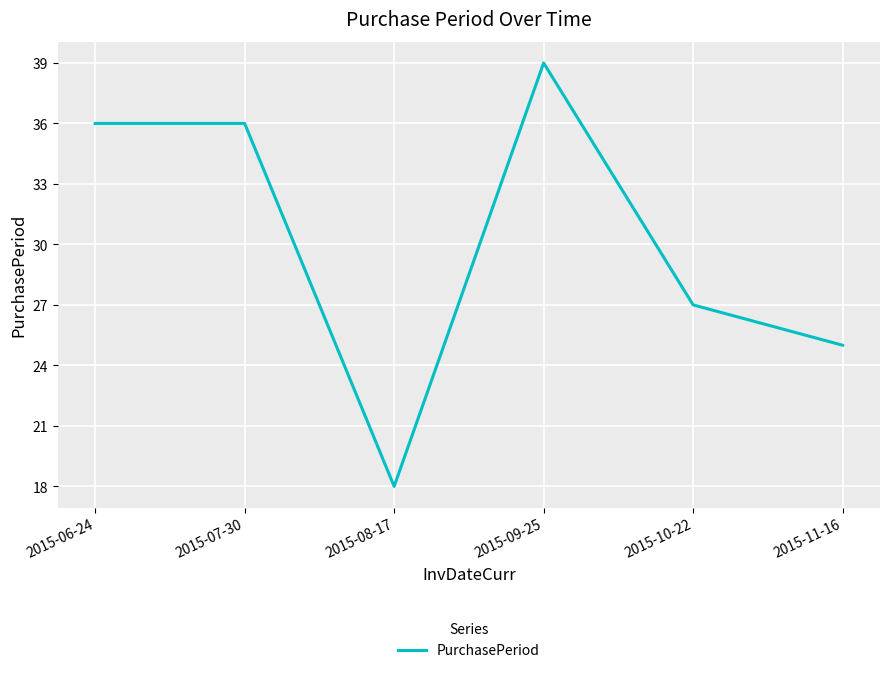

Where is the data nearest to the value 28?

2015-10-22